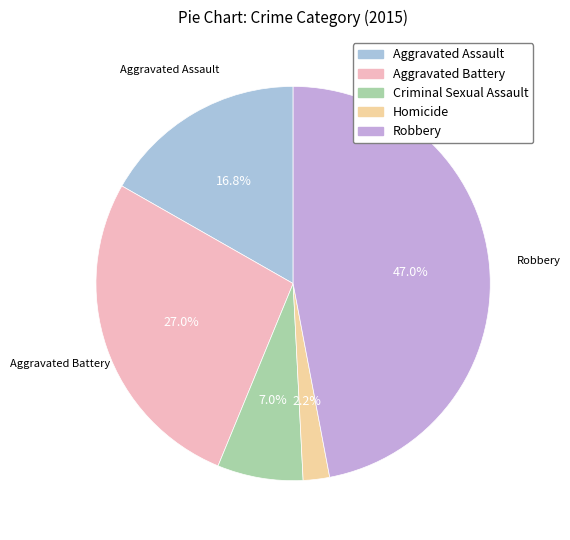

Is Robbery the majority of the pie?

No